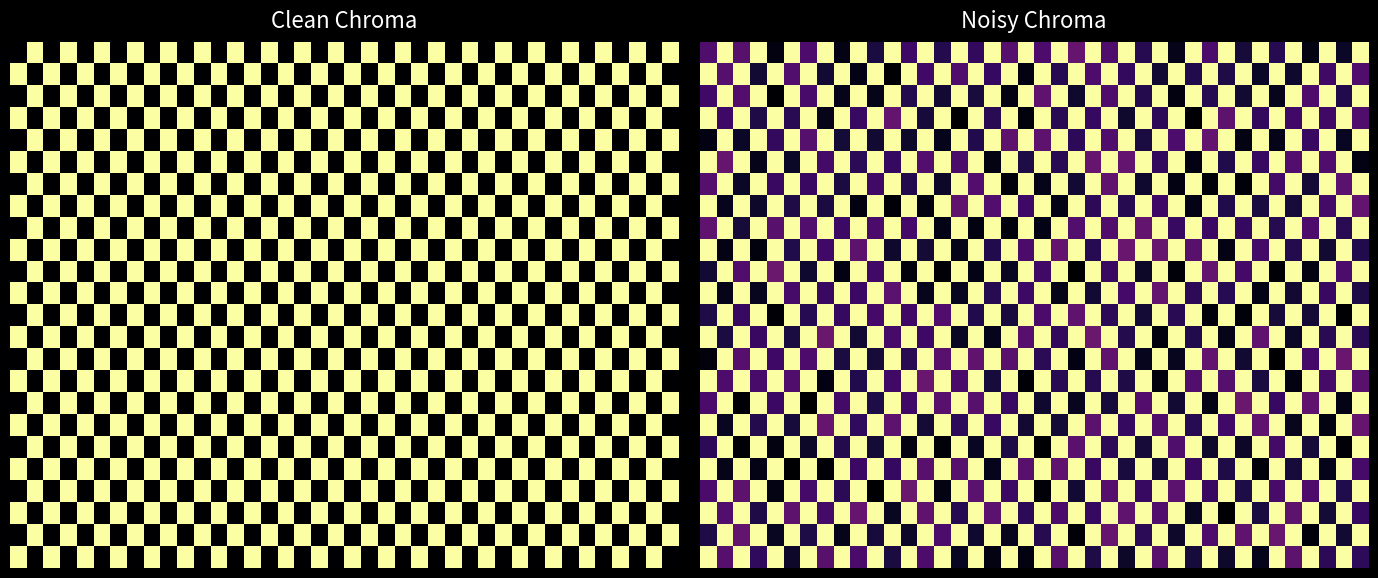

What is the difference between the highest and lowest values at 23?

0.9